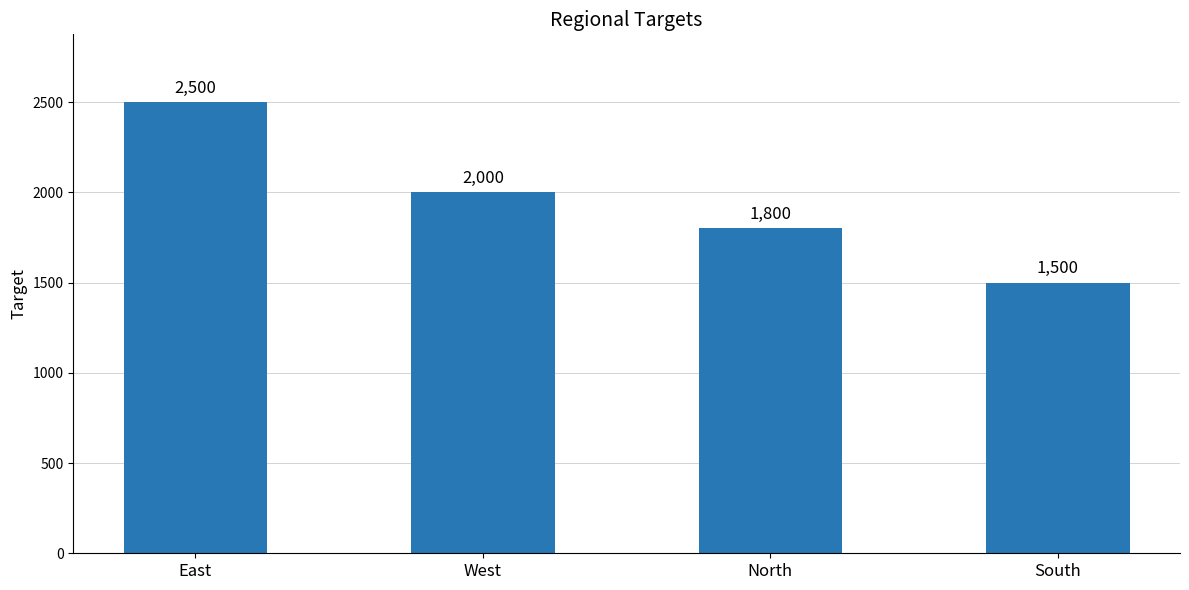

Reading right to left, what are all the values shown in this chart?

South=1500	North=1800	West=2000	East=2500